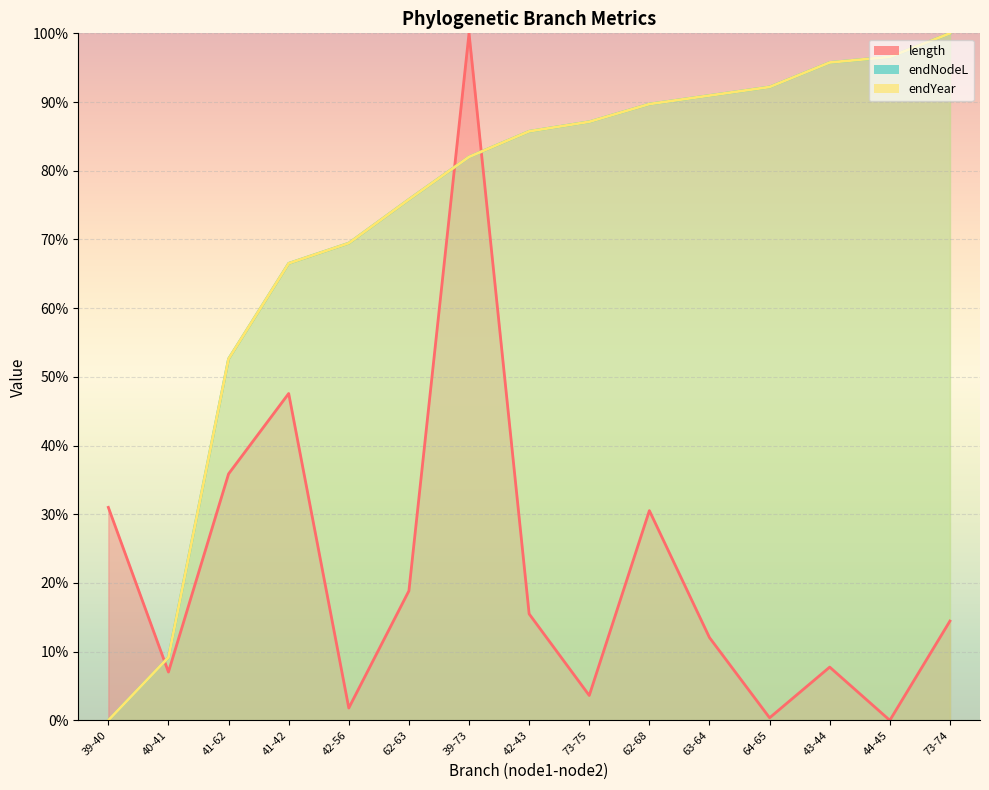

How many intersections are there between endYear and endNodeL?

4